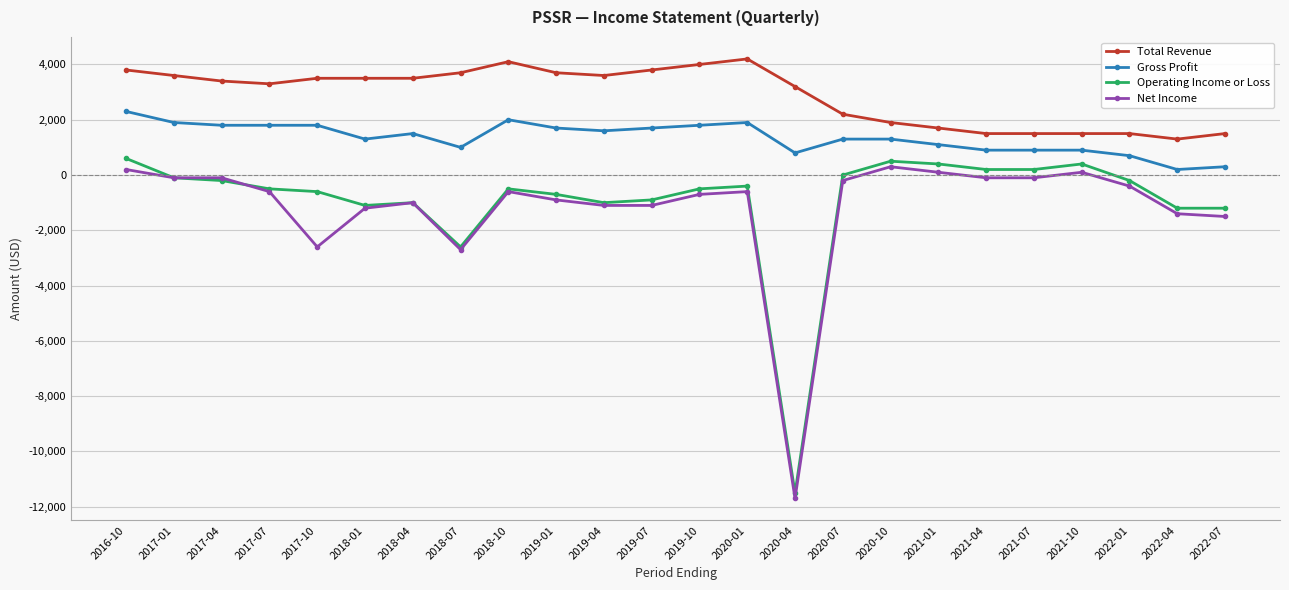

True or false: Net Income has more than 2 interior local peaks.

True